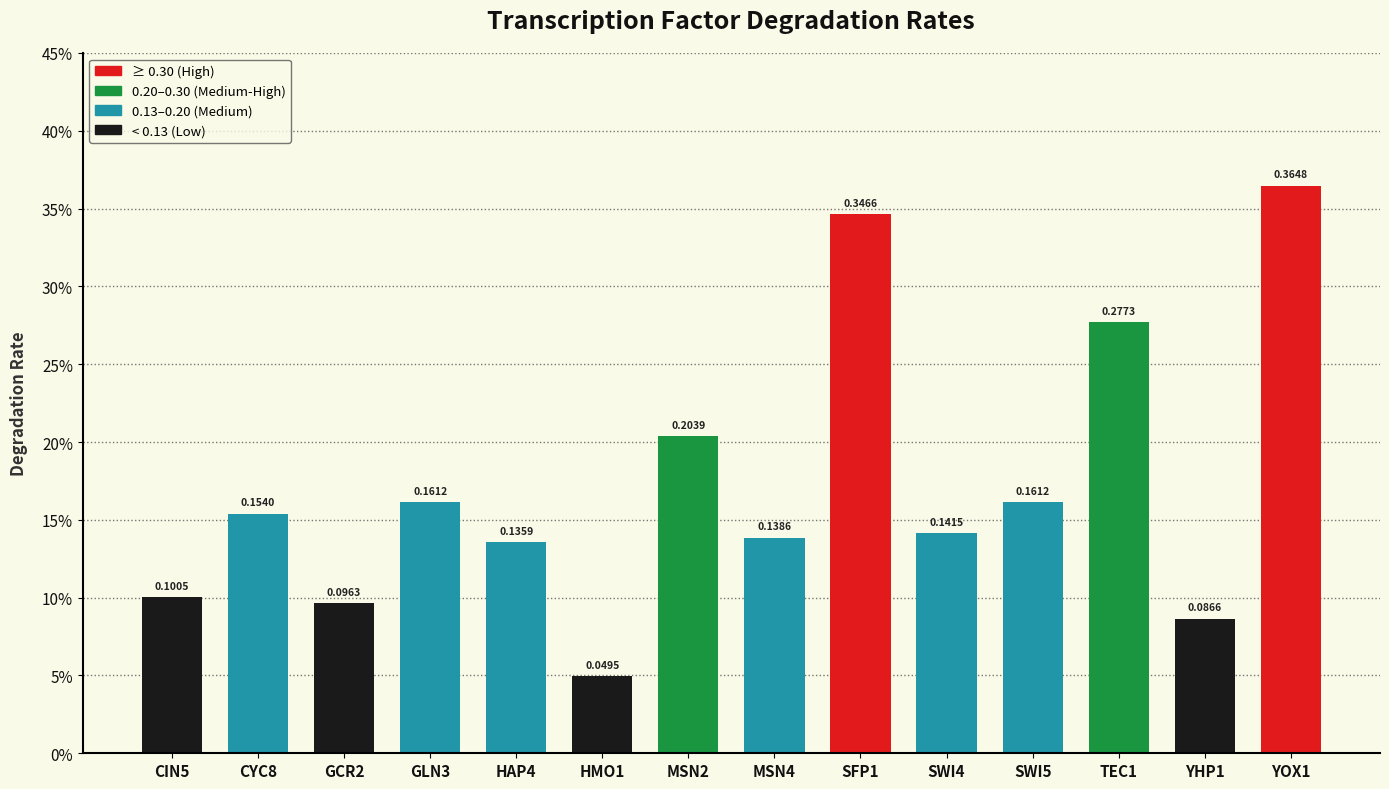

What is the change in value from GLN3 to YOX1?

+0.2